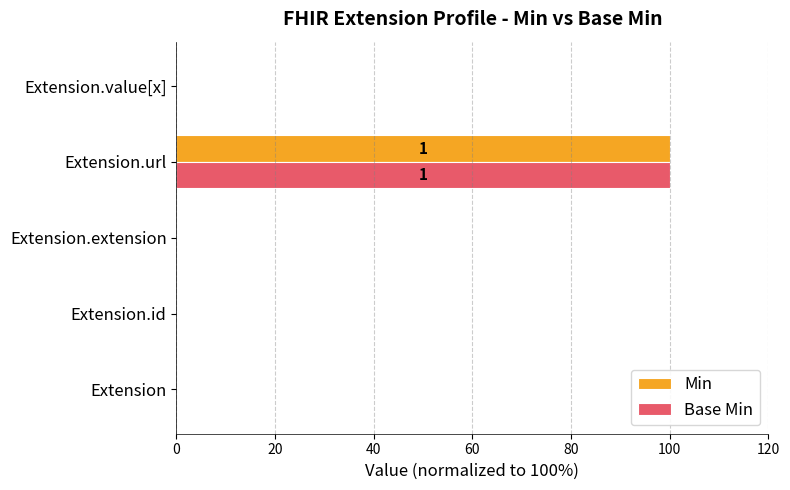

Is it true that Base Min equals 35 at Extension?

False